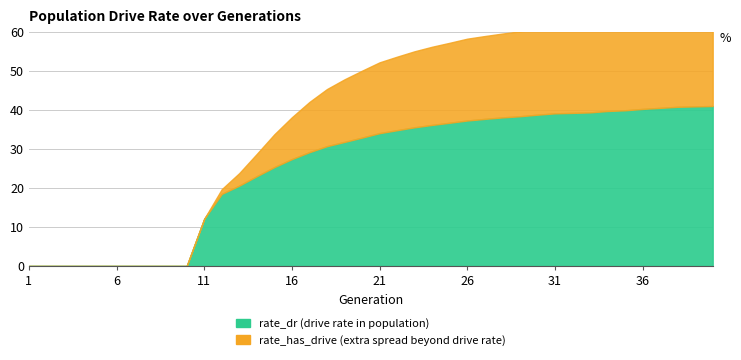

The rate_dr series shows 39.3 at 33. True or false?

True